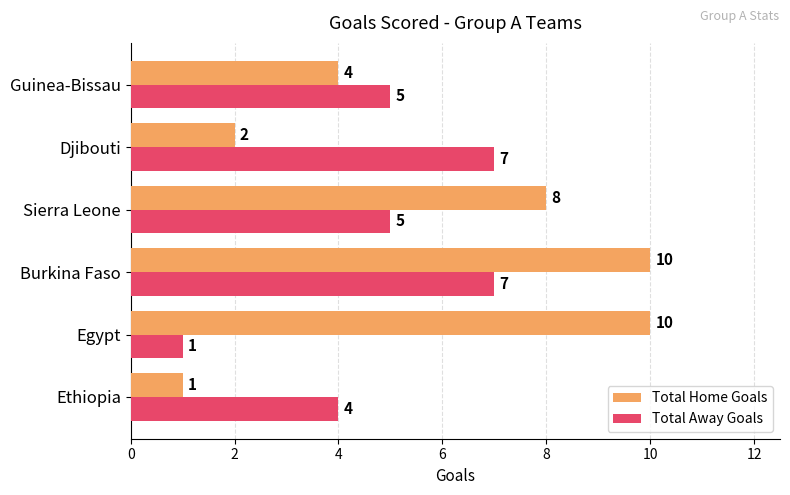

What is the maximum value shown in the chart?

10